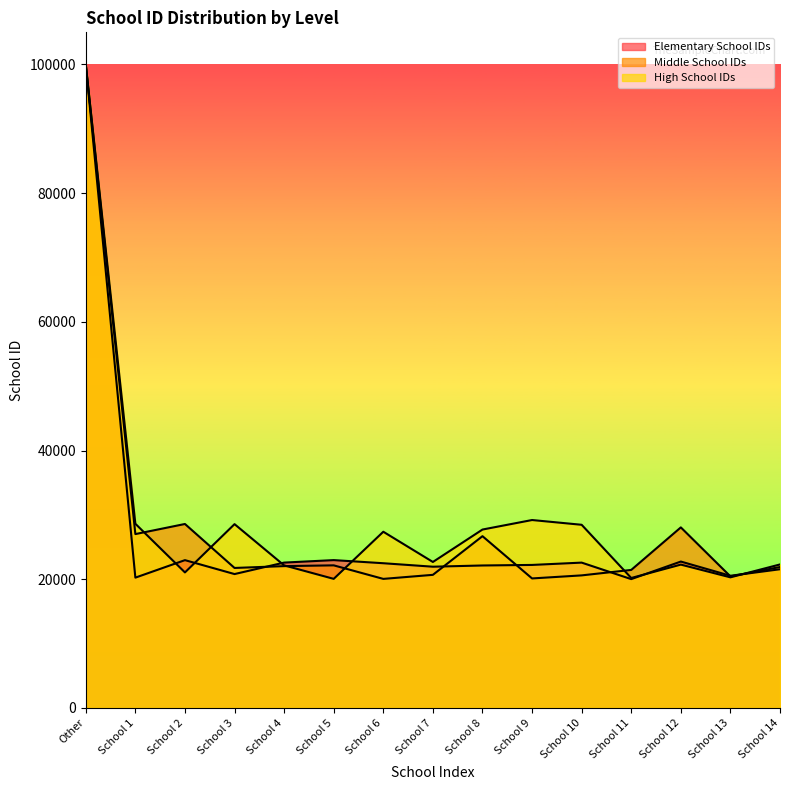

What is the difference between the second highest and second lowest values in the Elementary School IDs series?

2725